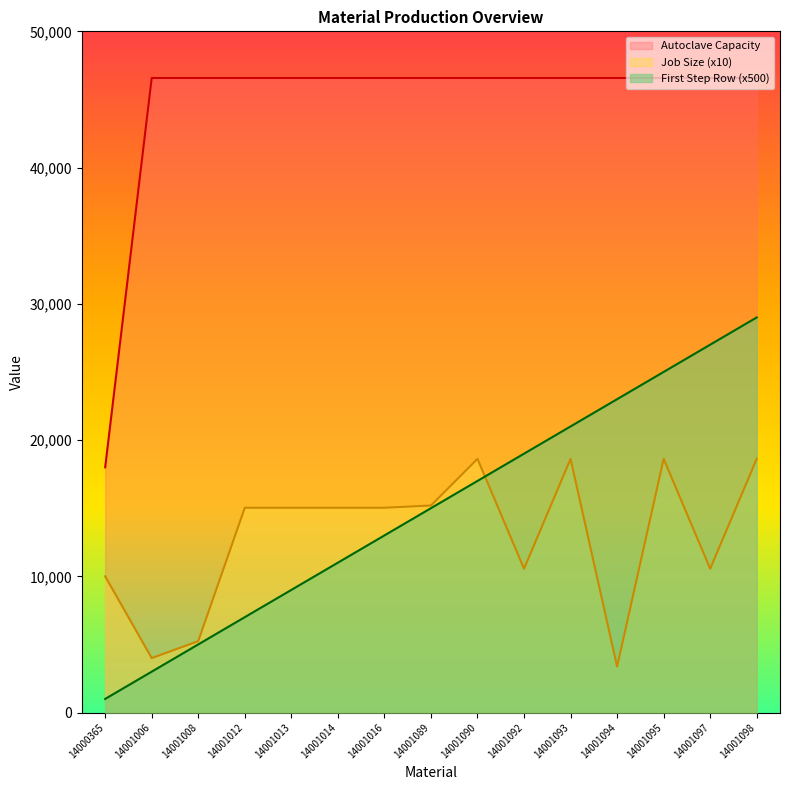

Rank the categories by Autoclave Capacity value from lowest to highest.

14000365, 14001006, 14001008, 14001012, 14001013, 14001014, 14001016, 14001089, 14001090, 14001092, 14001093, 14001094, 14001095, 14001097, 14001098